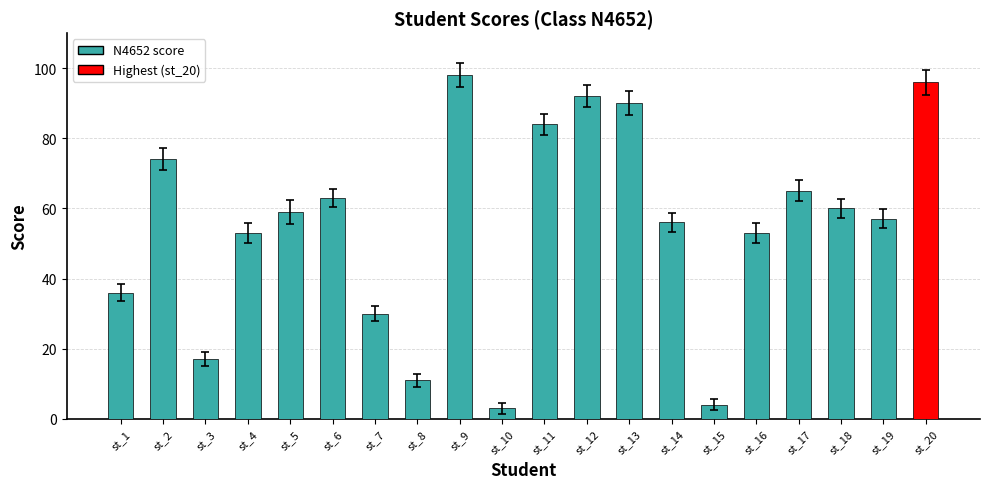

What is the value of the 5th bar from the left?

59